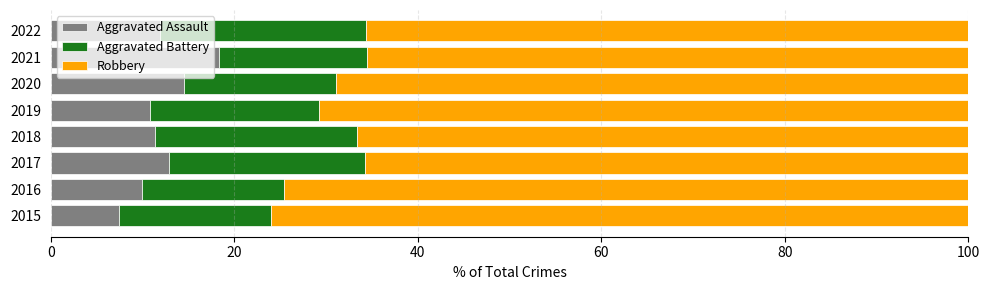

What is the total value across all series at 2022?

100.0